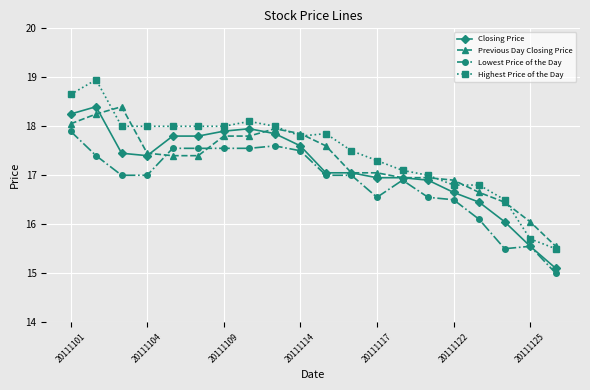

True or false: Previous Day Closing Price and Lowest Price of the Day intersect in this chart.

True